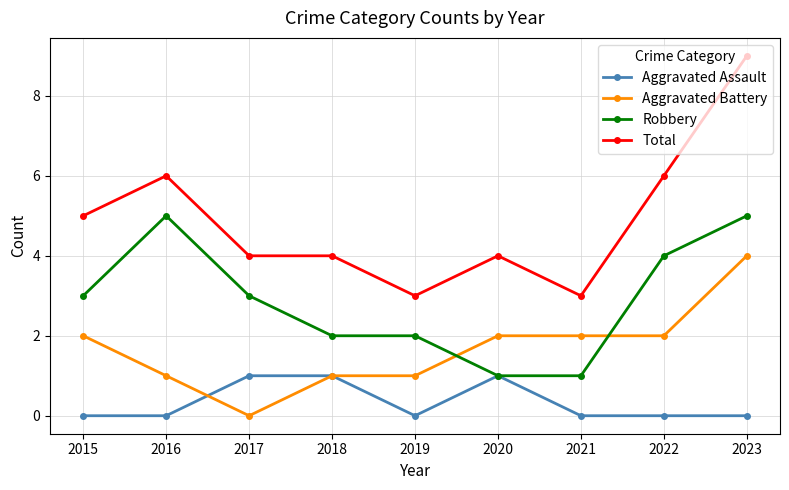

At which category is the sum across all series the highest?

2023